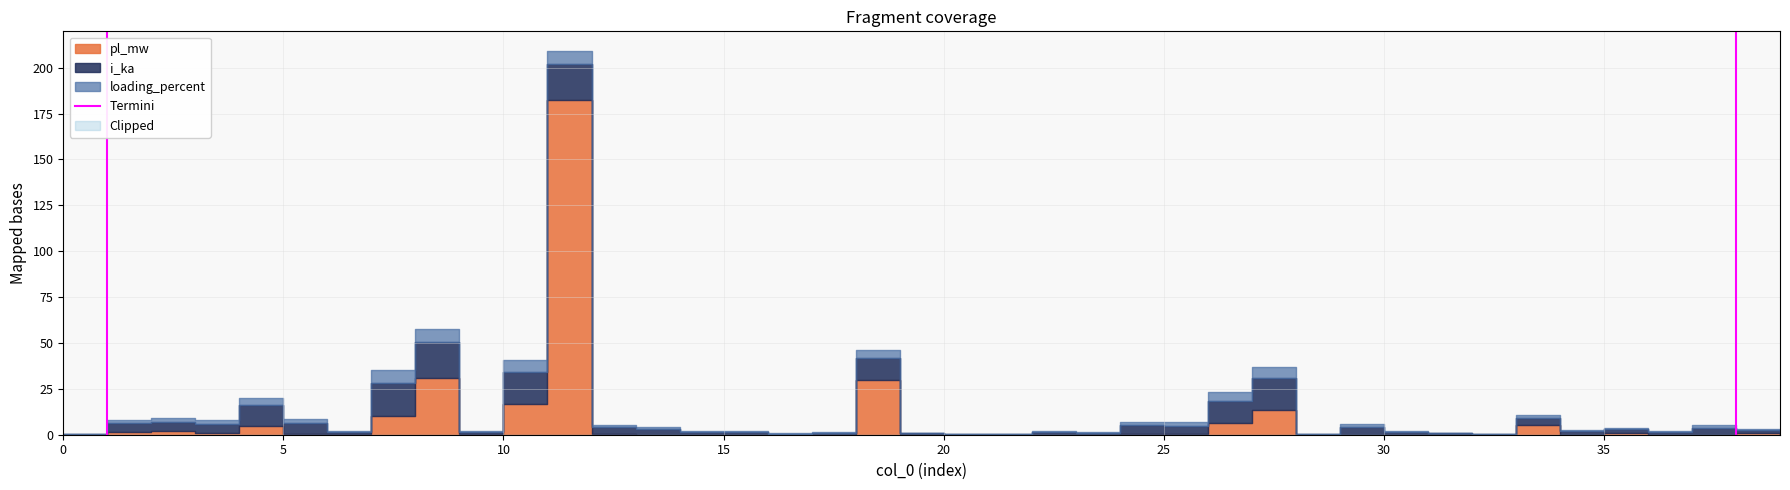

How many lines are shown in the chart?

1